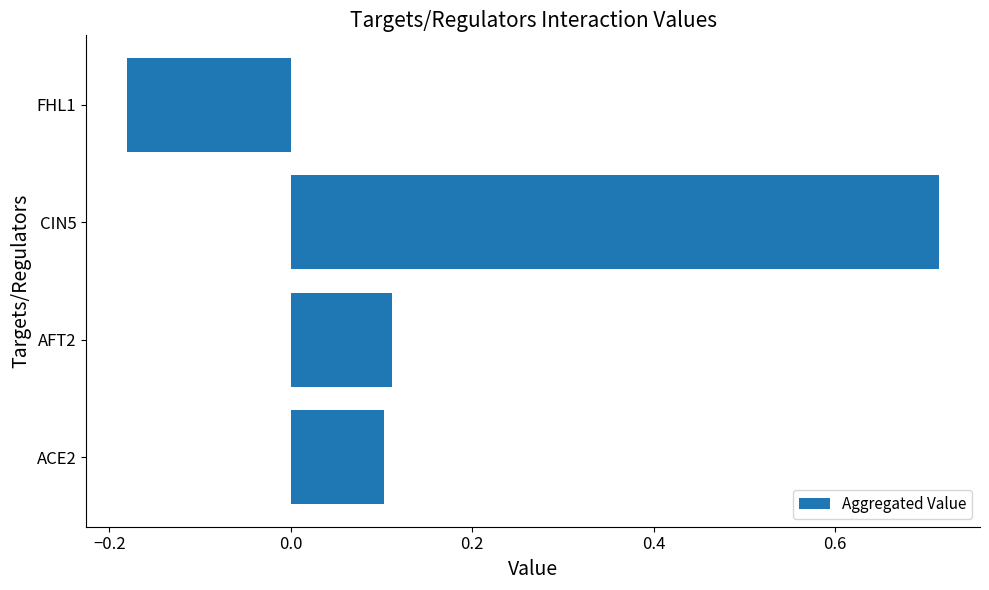

Where is the data nearest to the value 0?

ACE2